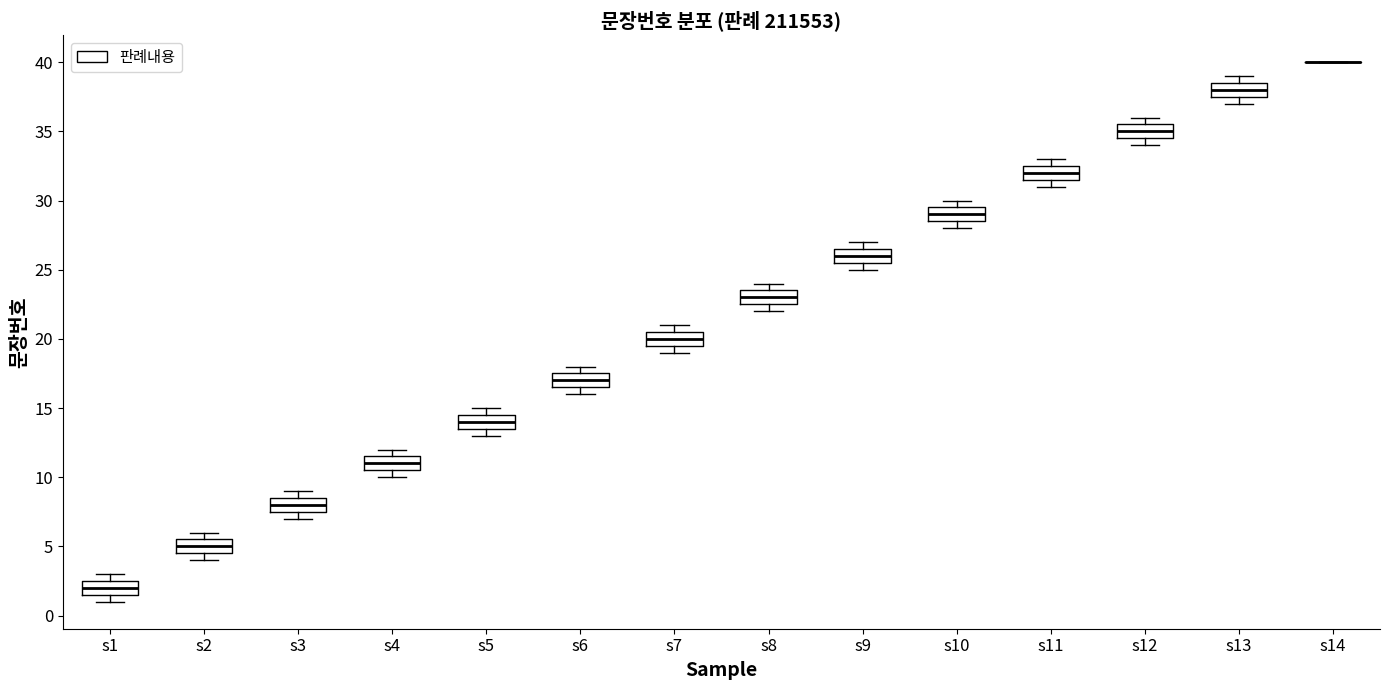

Where does the median line of the box for s9 sit on the y-axis? The values are not printed on the chart, so give them approximately, as read against the axis.

26.0